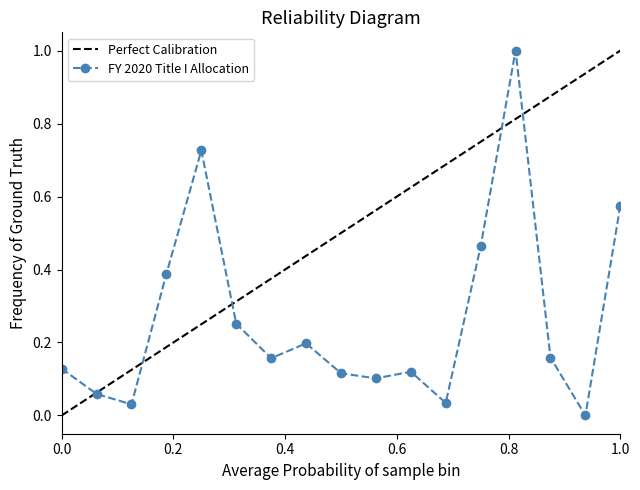

What is the maximum value shown in the chart?

1.0